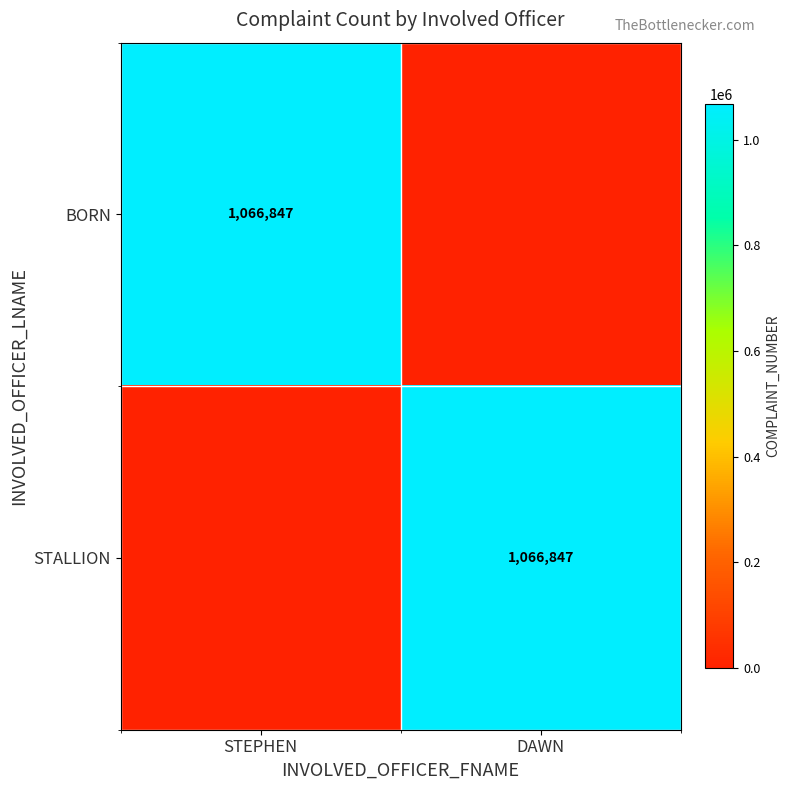

The BORN series shows 1066847 at STEPHEN. True or false?

True